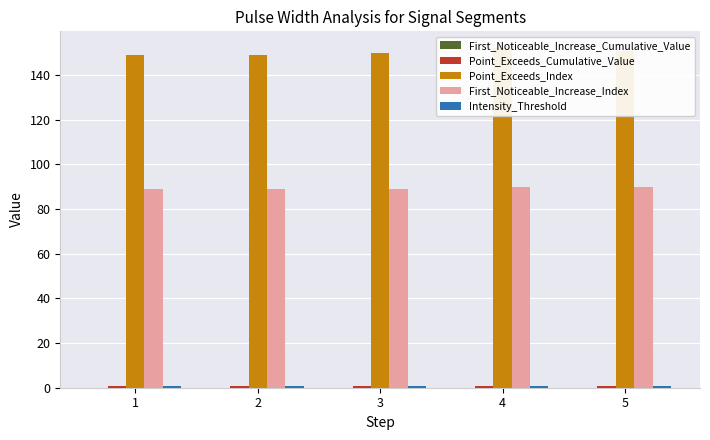

Are the bars grouped side by side (vs. stacked)?

Yes